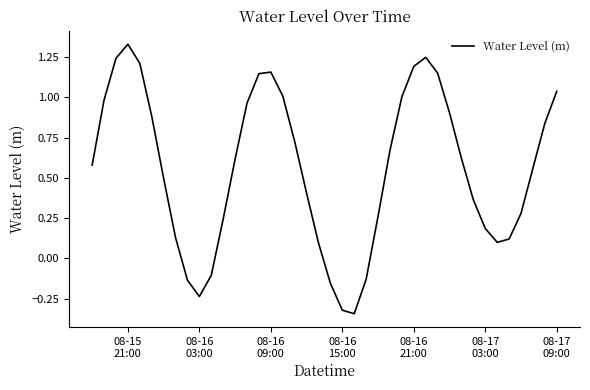

How many series are shown in this chart?

1